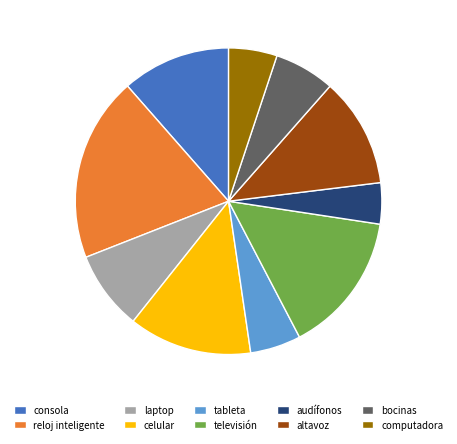

Do altavoz and consola together represent more than half of the pie?

No